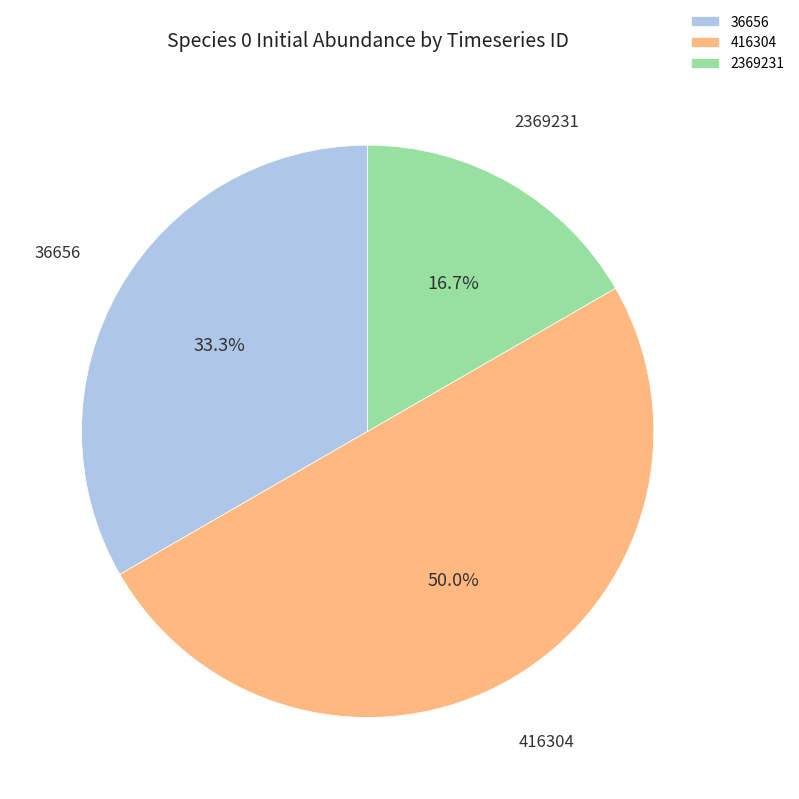

What is the smallest slice in the pie chart?

2369231